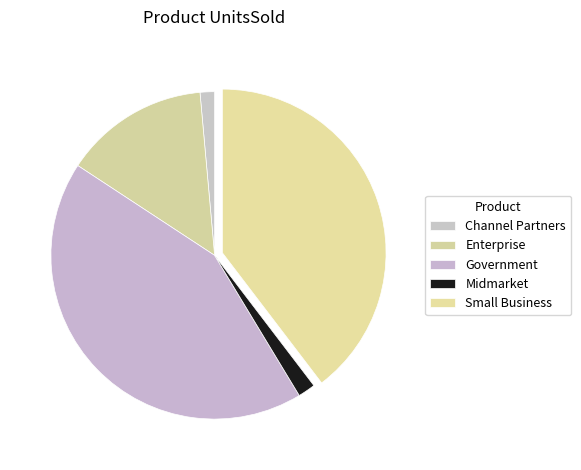

Which slice is the smallest?

Channel Partners